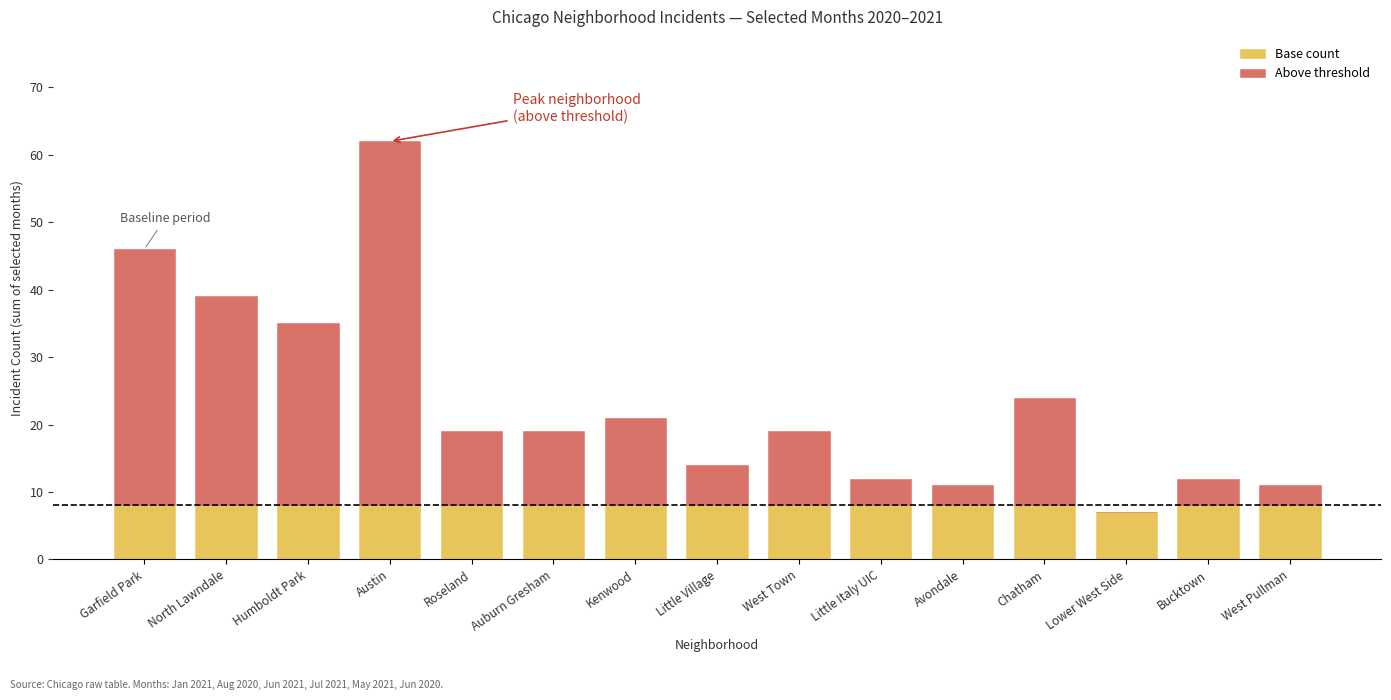

Is it true that Base count equals 3 at Bucktown?

False